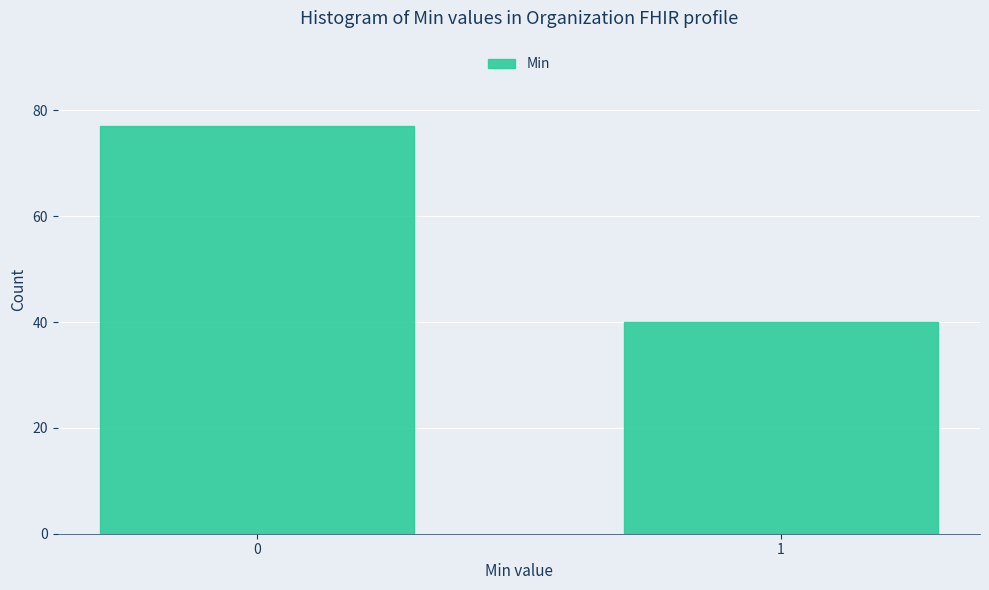

Reading right to left, transcribe all the data shown in this chart.

1=40	0=77